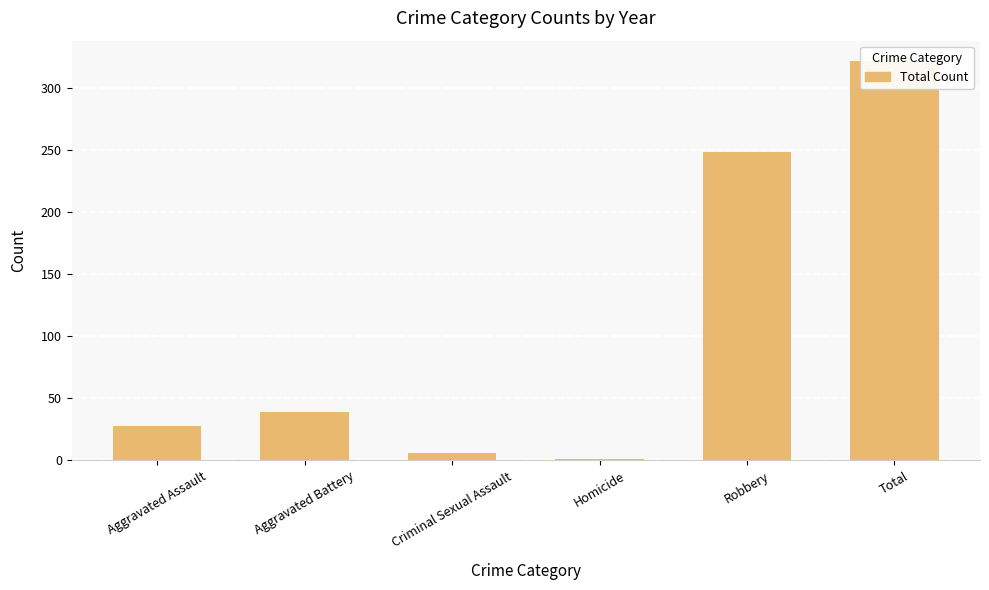

List the labels in order of value, largest first.

Total, Robbery, Aggravated Battery, Aggravated Assault, Criminal Sexual Assault, Homicide